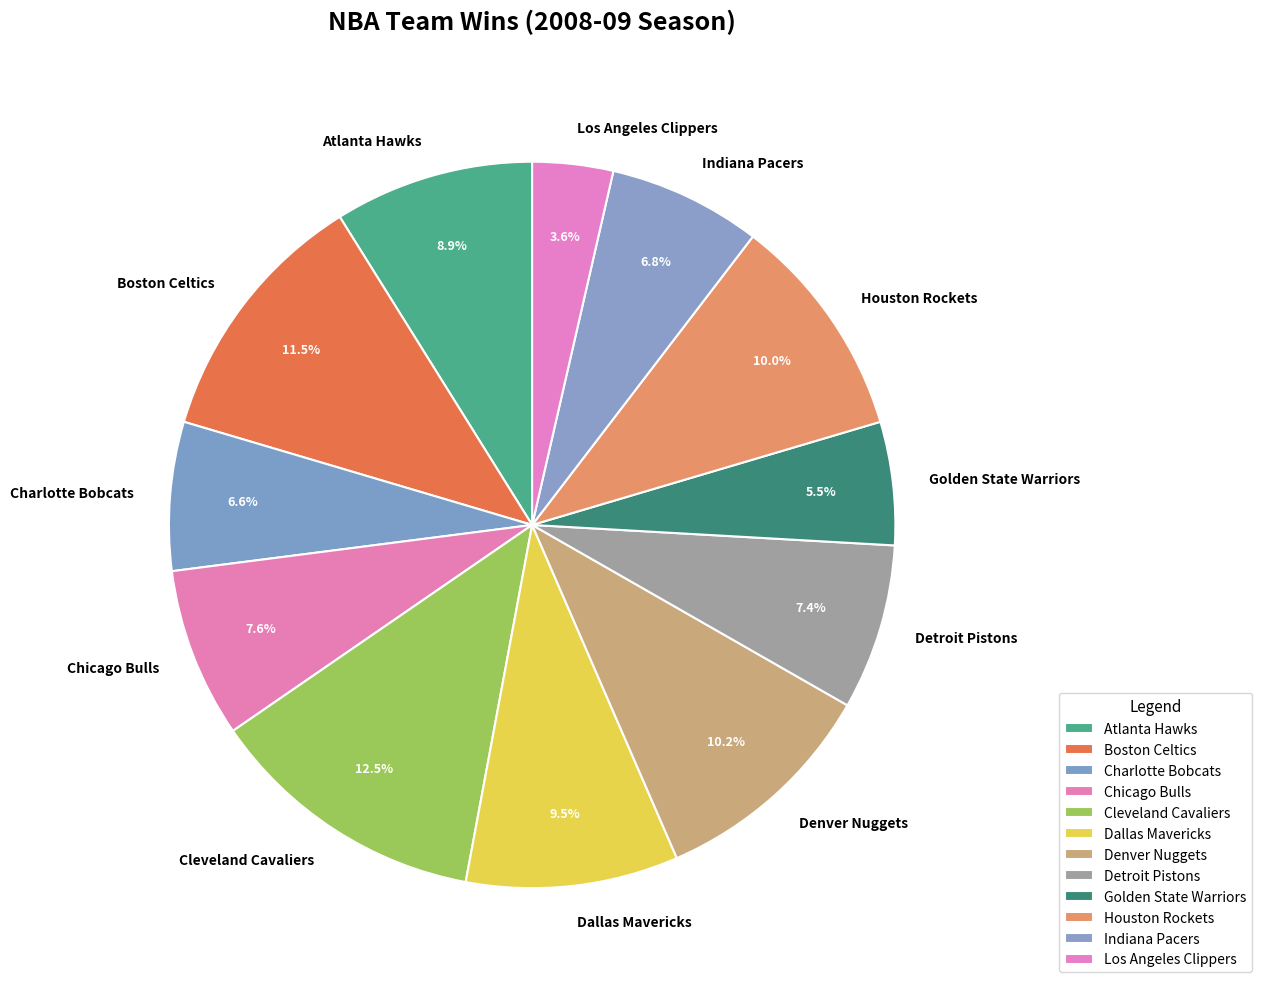

The Houston Rockets slice represents 1% of the pie. True or false?

False